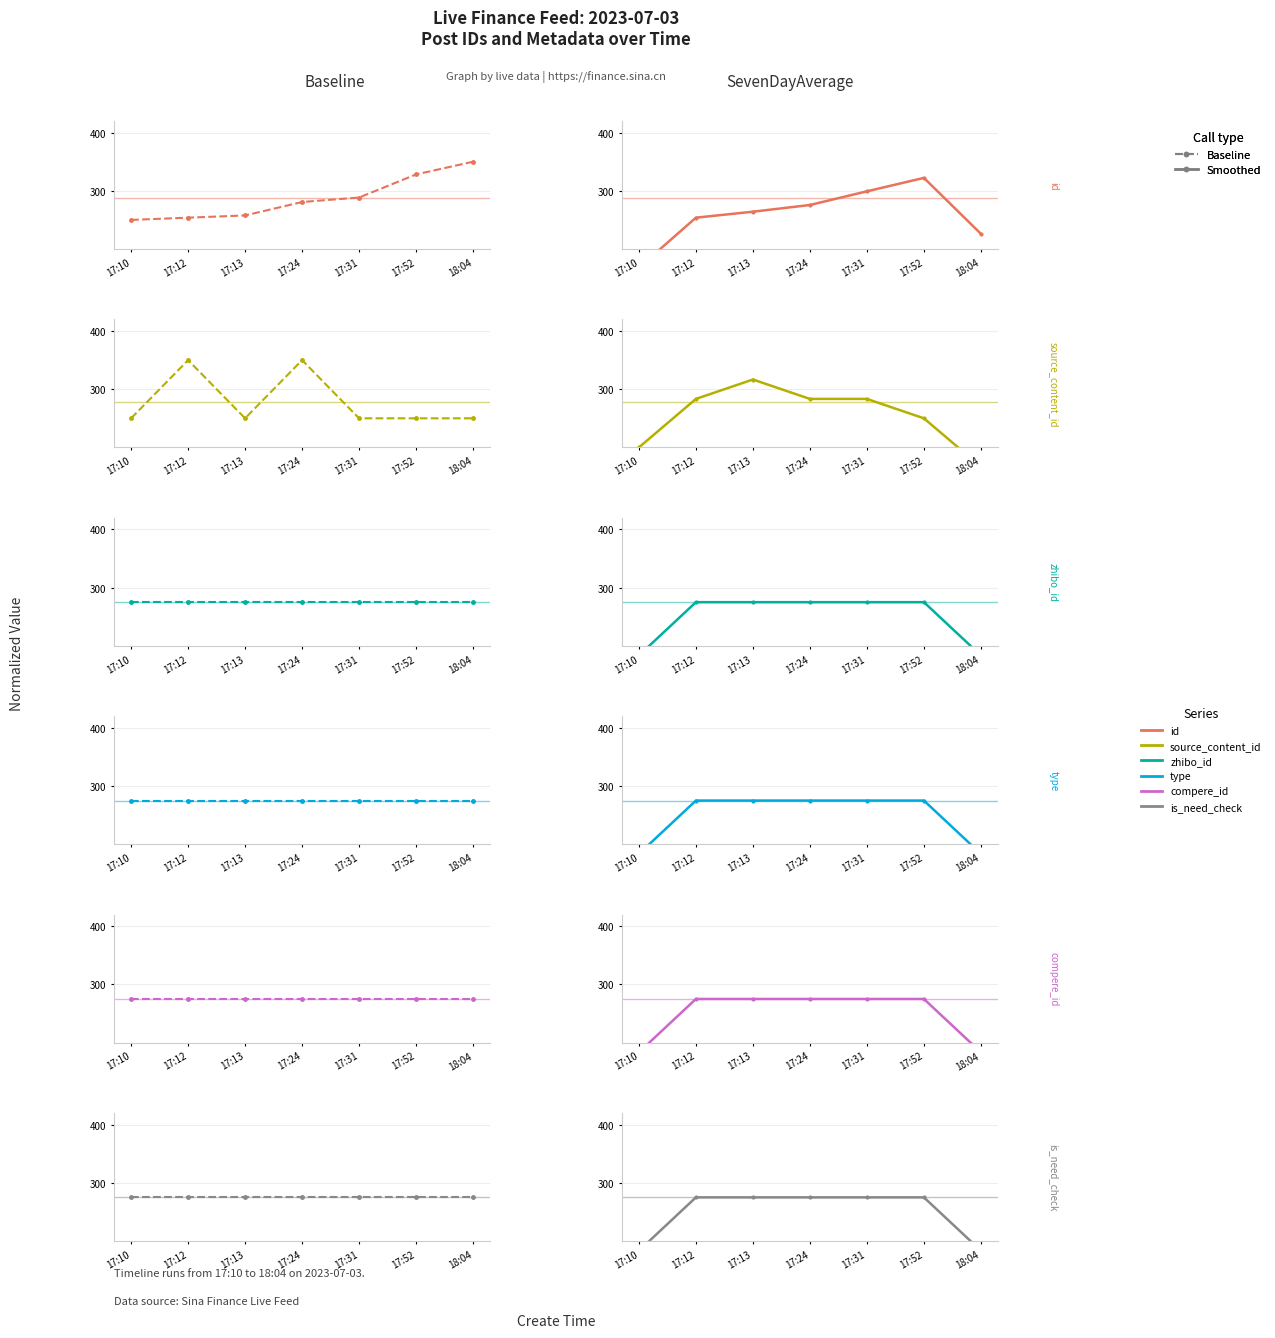

Which series changed the most between 17:10 and 17:52?

id